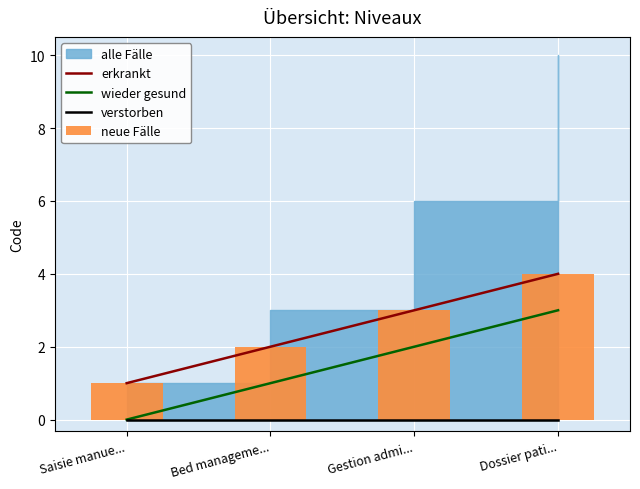

Where does the erkrankt series first go above 3?

Dossier pati...